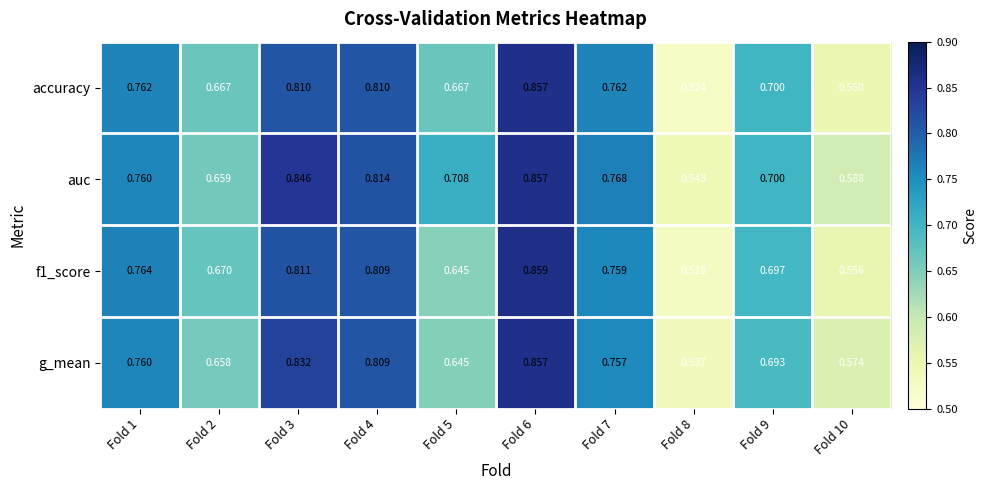

At which category does the chart reach its peak across all series?

Fold 6